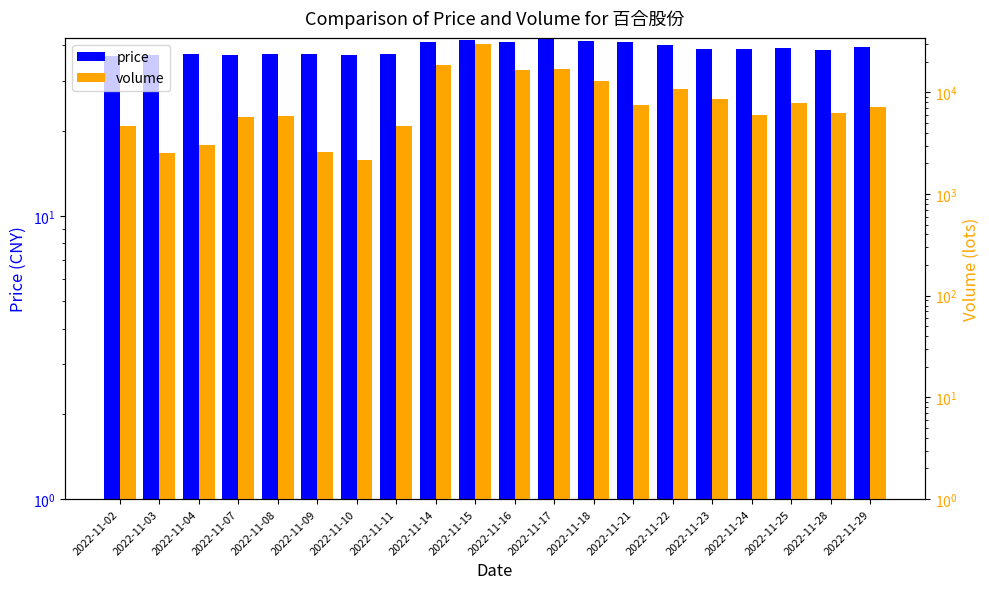

How many values in the price series exceed 38?

12